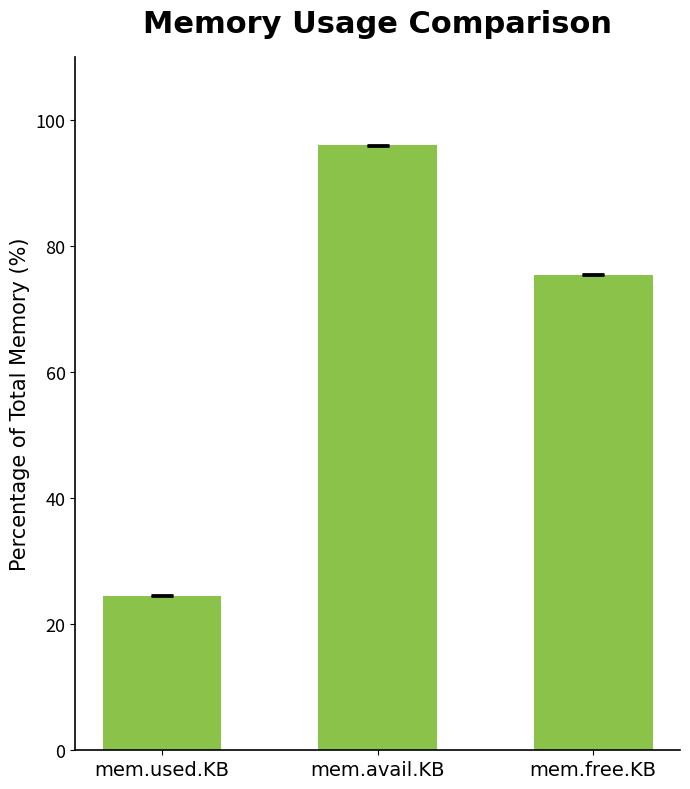

Between mem.avail.KB and mem.free.KB, which is larger?

mem.avail.KB